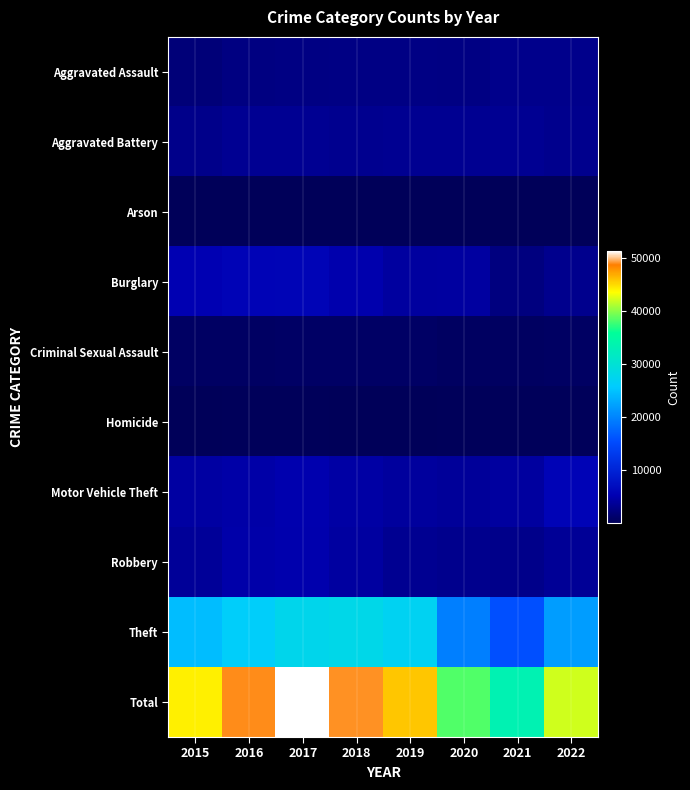

Reading left to right, list all the values displayed in this chart.

Aggravated Assault: 2015=1951	2016=2514	2017=2638	2018=2717	2019=2670	2020=2614	2021=3063	2022=3111
Aggravated Battery: 2015=2992	2016=3489	2017=3463	2018=3271	2019=3381	2020=3398	2021=3468	2022=3199
Arson: 2015=180	2016=235	2017=219	2018=154	2019=155	2020=242	2021=235	2022=171
Burglary: 2015=5310	2016=5777	2017=5927	2018=5021	2019=4159	2020=4310	2021=2449	2022=3189
Criminal Sexual Assault: 2015=789	2016=852	2017=903	2018=878	2019=857	2020=682	2021=747	2022=759
Homicide: 2015=202	2016=311	2017=307	2018=252	2019=230	2020=298	2021=309	2022=293
Motor Vehicle Theft: 2015=4378	2016=4741	2017=5145	2018=4456	2019=4090	2020=3942	2021=4195	2022=5786
Robbery: 2015=3766	2016=4818	2017=5005	2018=4291	2019=3371	2020=3247	2021=3033	2022=3651
Theft: 2015=24589	2016=26145	2017=27661	2018=27965	2019=26953	2020=19606	2021=15818	2022=21934
Total: 2015=44157	2016=48882	2017=51268	2018=49005	2019=45866	2020=38339	2021=33317	2022=42093